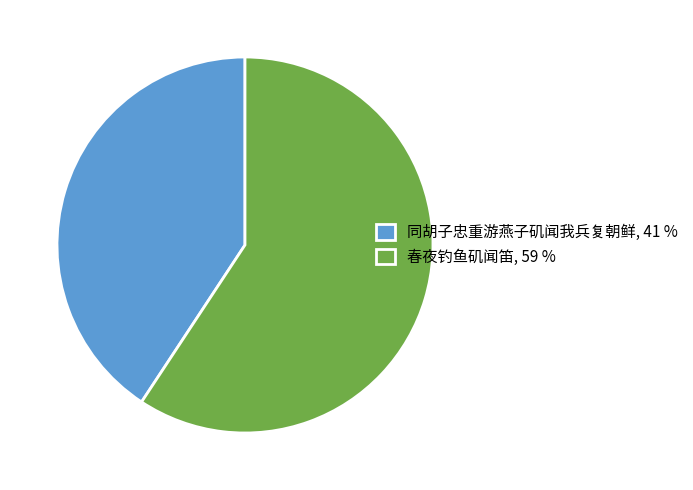

Count the number of slices in the pie.

2